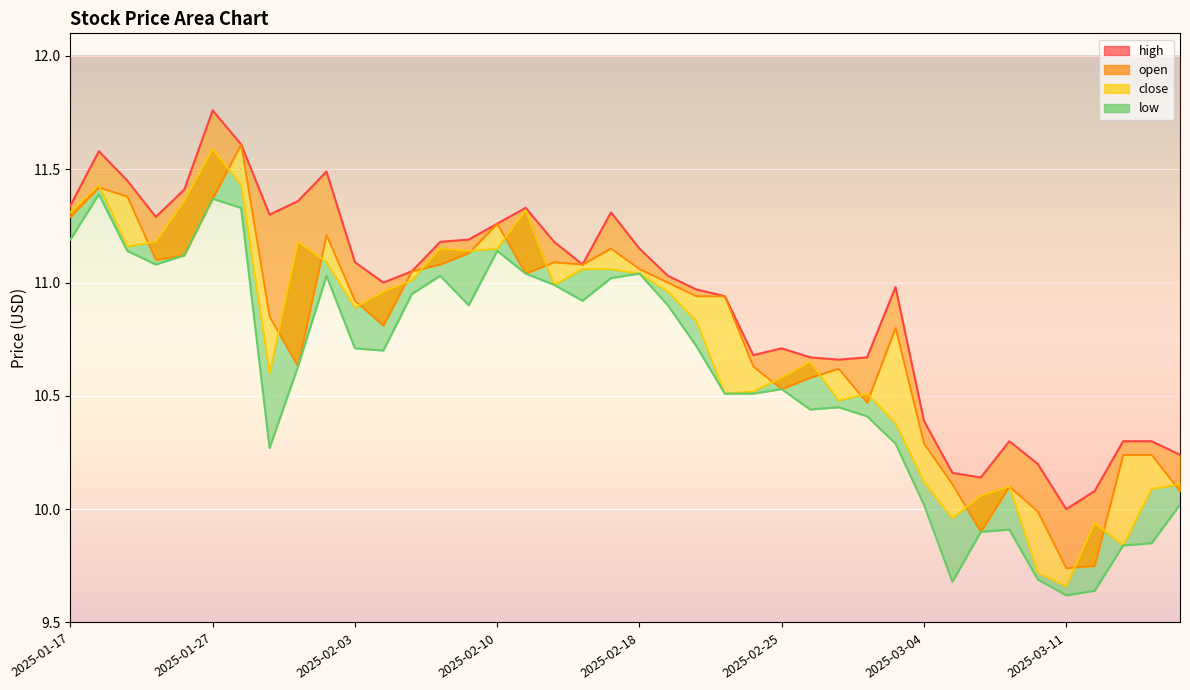

What is the value of the low point at the 16th from the left?

11.1